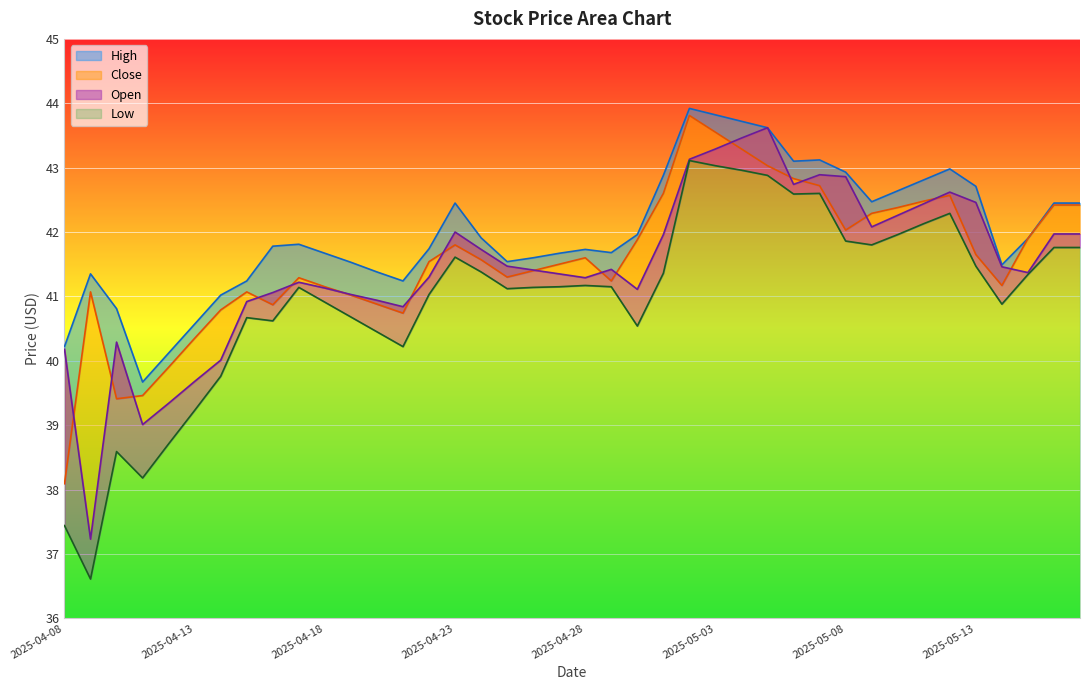

What is the difference between the High values at 2025-04-18 and 2025-05-11?

1.1